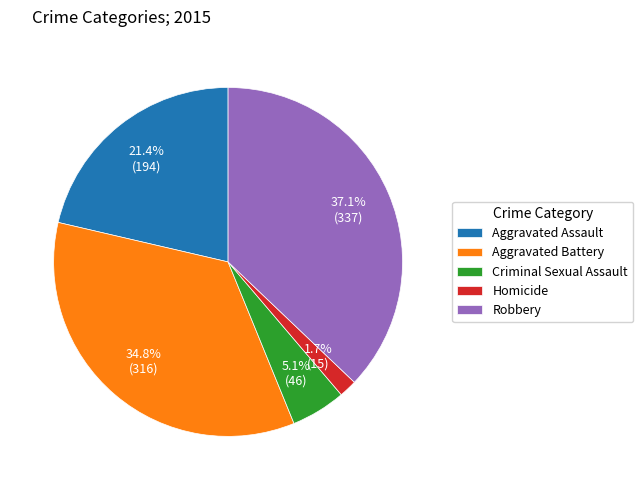

Is Aggravated Battery the majority of the pie?

No